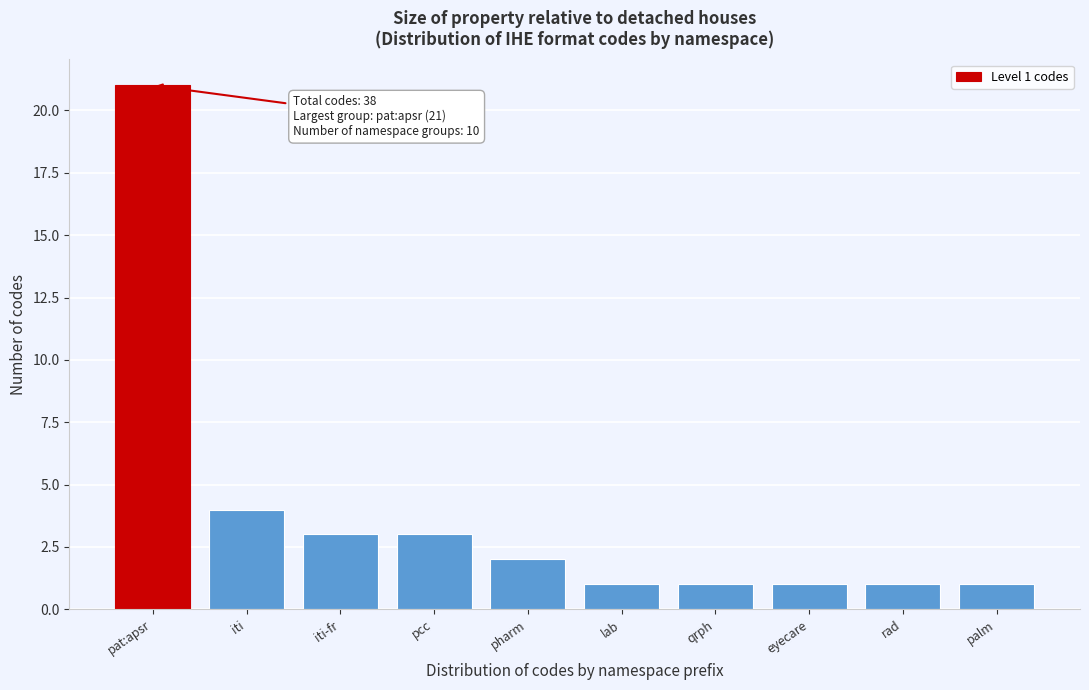

Reading left to right, transcribe all the data shown in this chart.

pat:apsr=21	iti=4	iti-fr=3	pcc=3	pharm=2	lab=1	qrph=1	eyecare=1	rad=1	palm=1